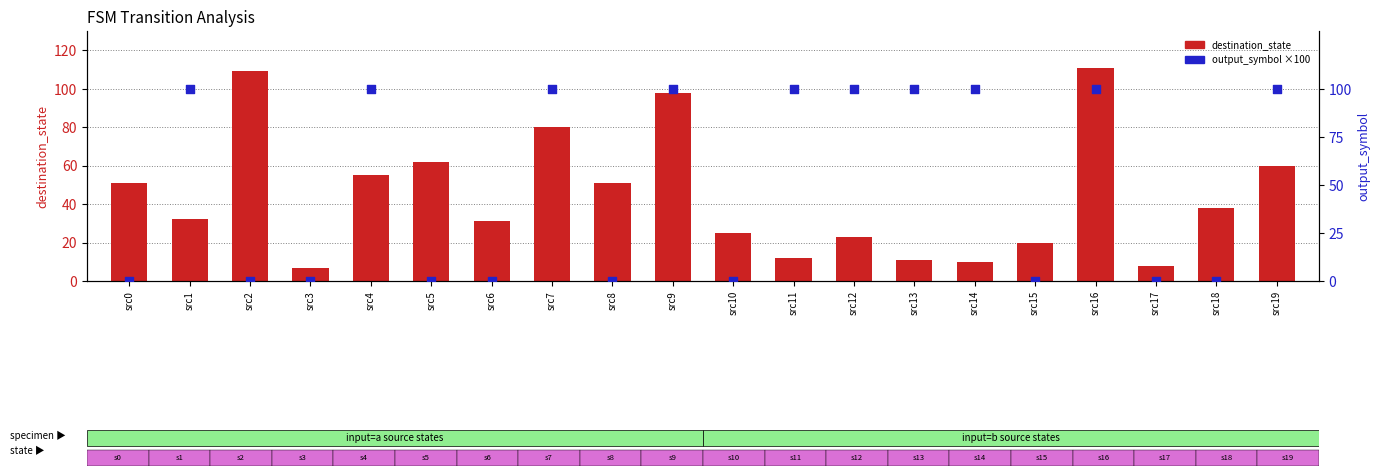

At how many categories does at least one series exceed 27?

16